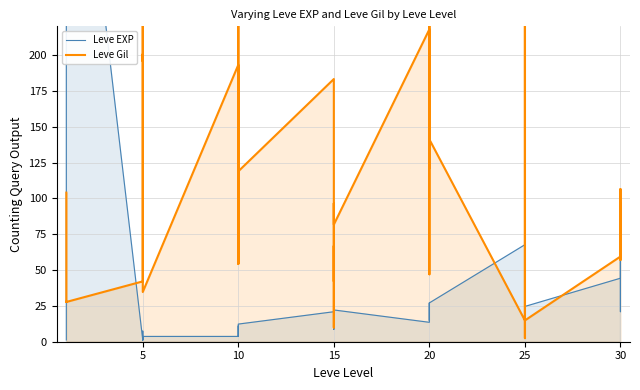

At which category is the sum across all series the highest?

20